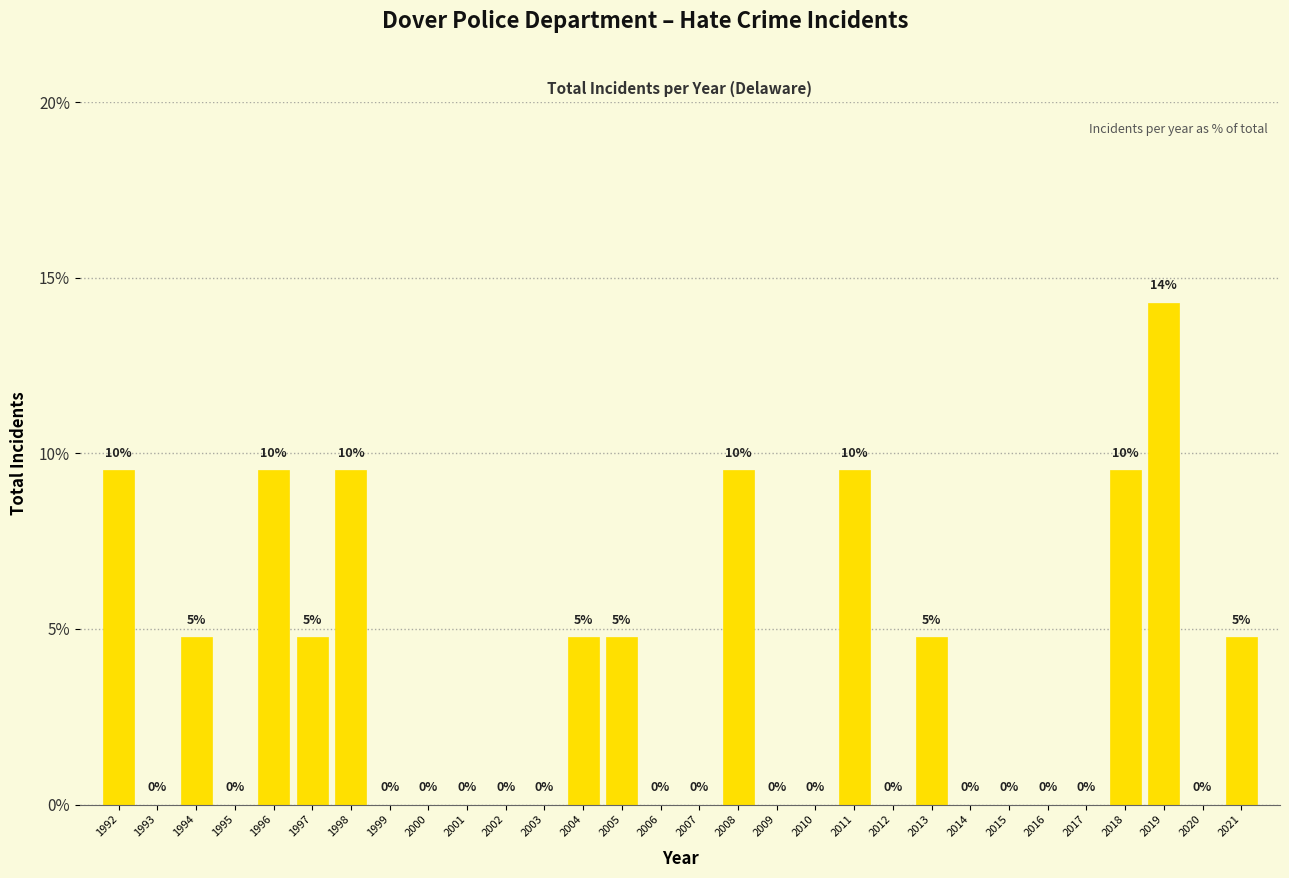

Is it true that the value at 2009 is -9.1?

False